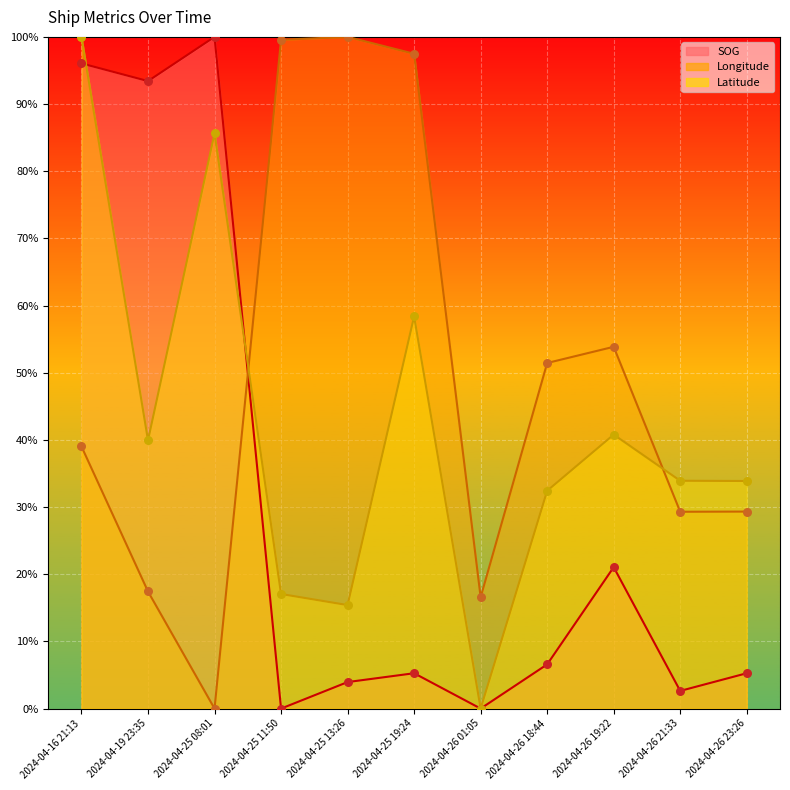

Is the value of Latitude at 2024-04-26 19:22 greater than the value of SOG at 2024-04-26 01:05?

Yes